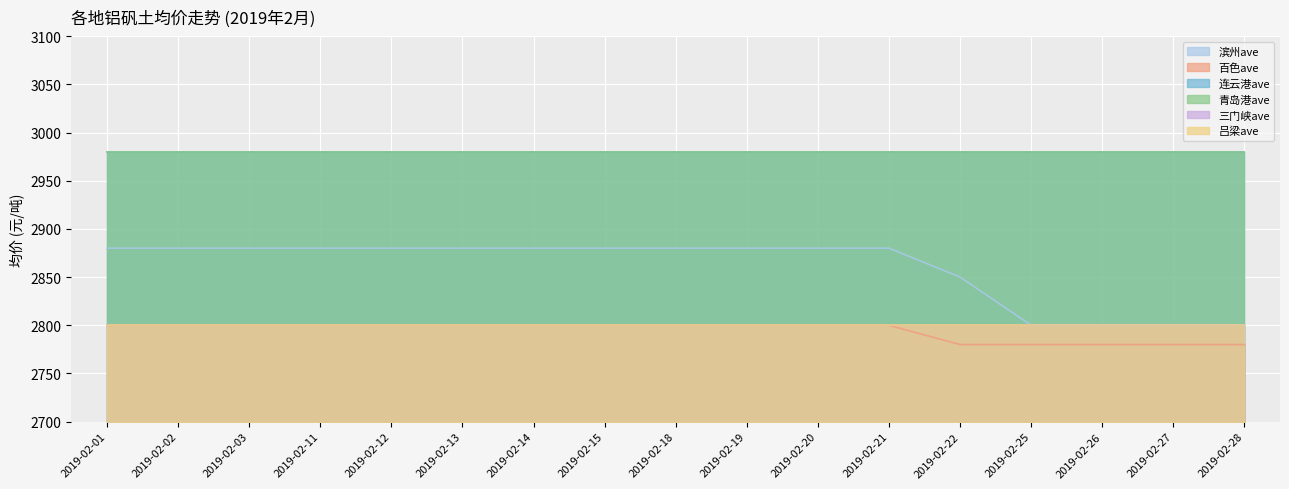

Rank the series by their maximum value, from lowest to highest.

百色ave, 三门峡ave, 吕梁ave, 滨州ave, 连云港ave, 青岛港ave